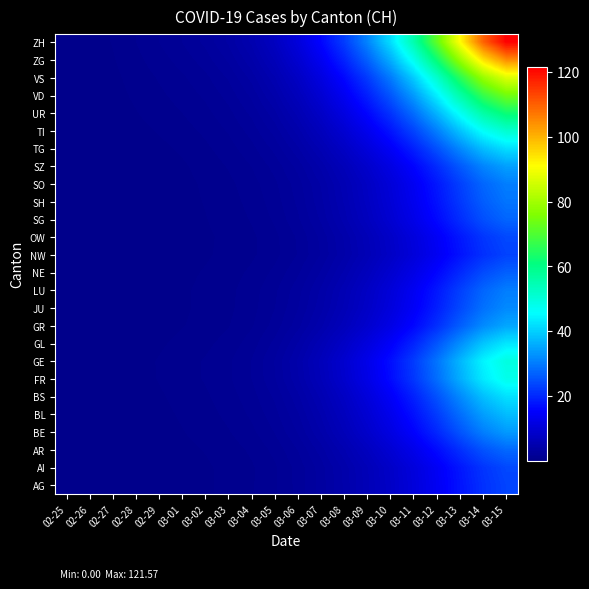

At how many categories does at least one series exceed 119?

1